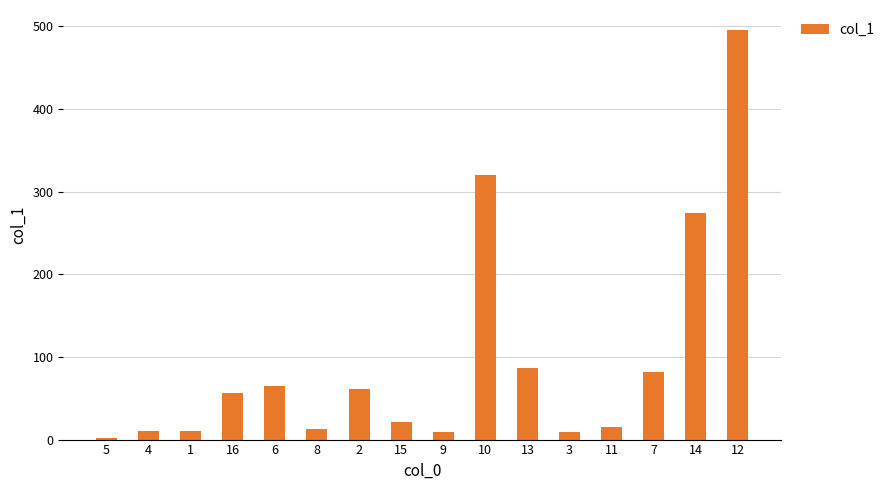

What is the label of the 7th bar from the right?

10